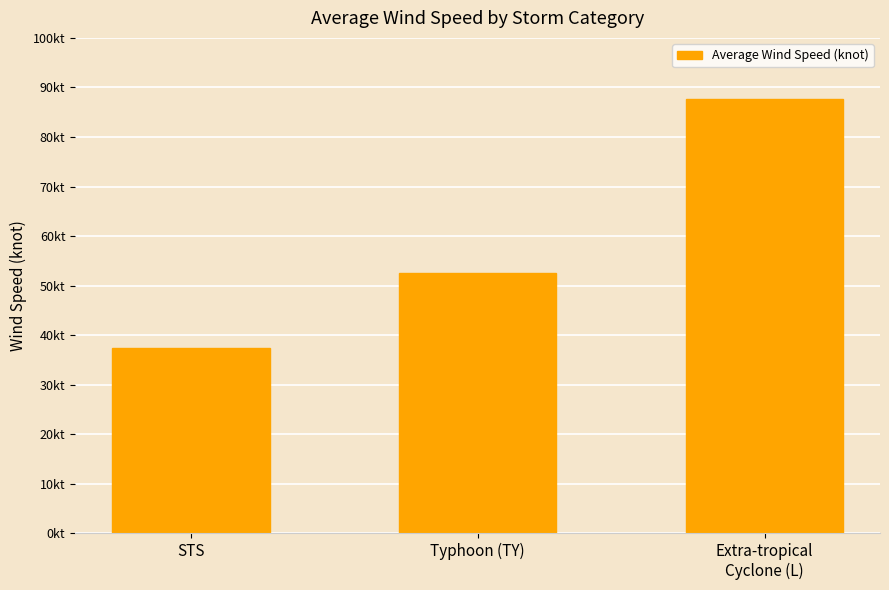

What position from the left is Extra-tropical
Cyclone (L)?

3